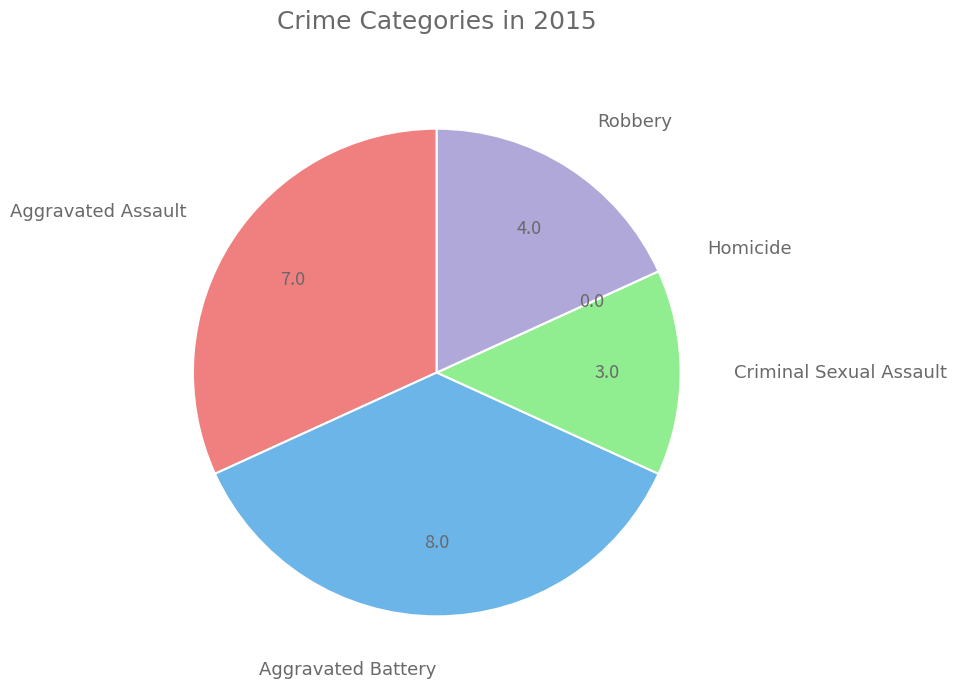

Is there any slice that represents more than half of the pie?

No